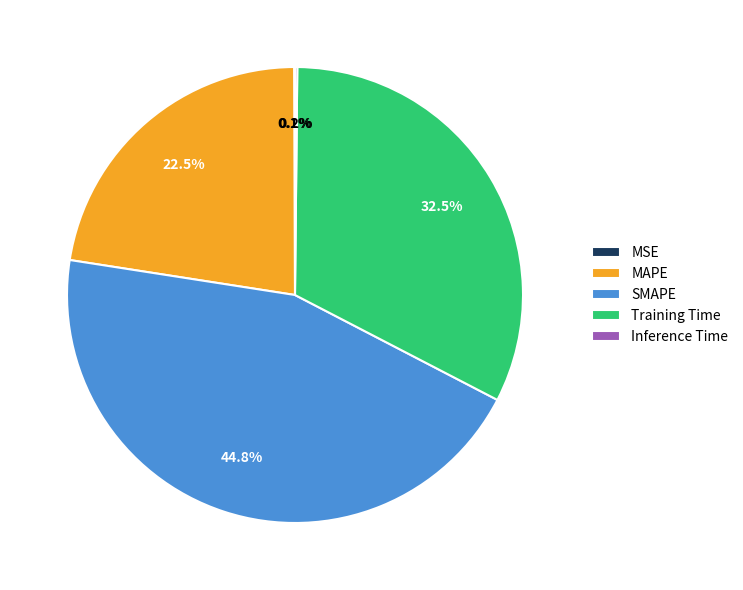

To the nearest percent, what is the difference between the largest and smallest slice percentages?

45%